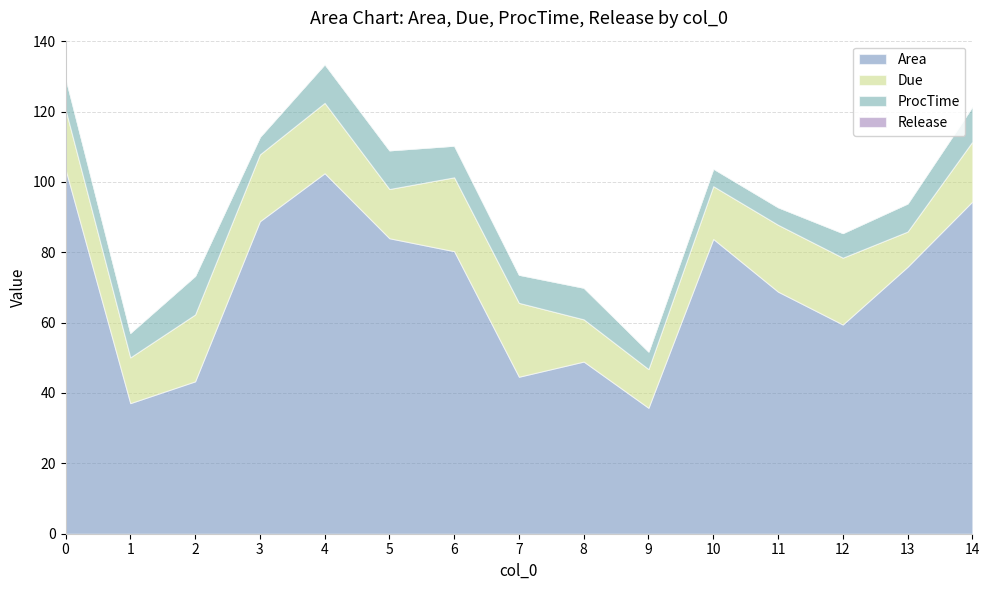

Read the Area value at 5.

84.0